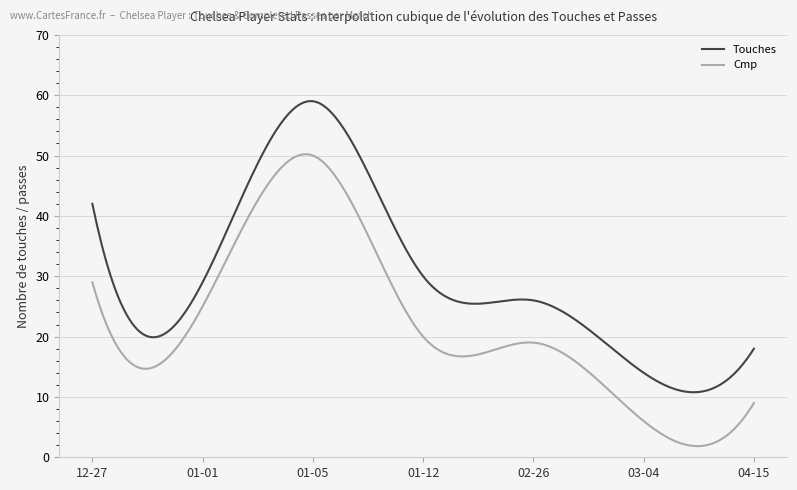

What is the difference between the maximum and minimum values in the Touches series?

48.2